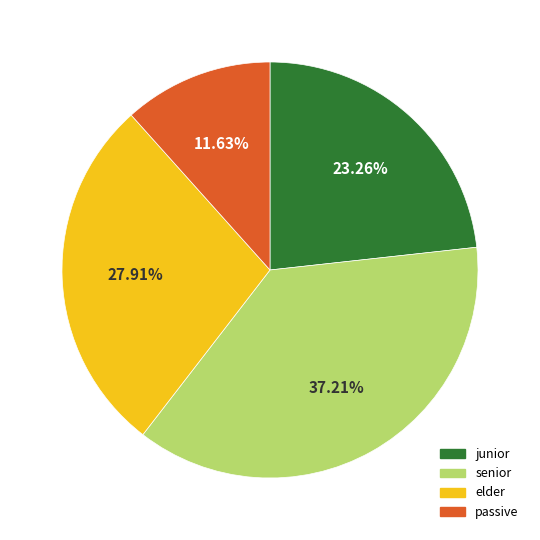

To the nearest percent, what portion does elder represent?

28%